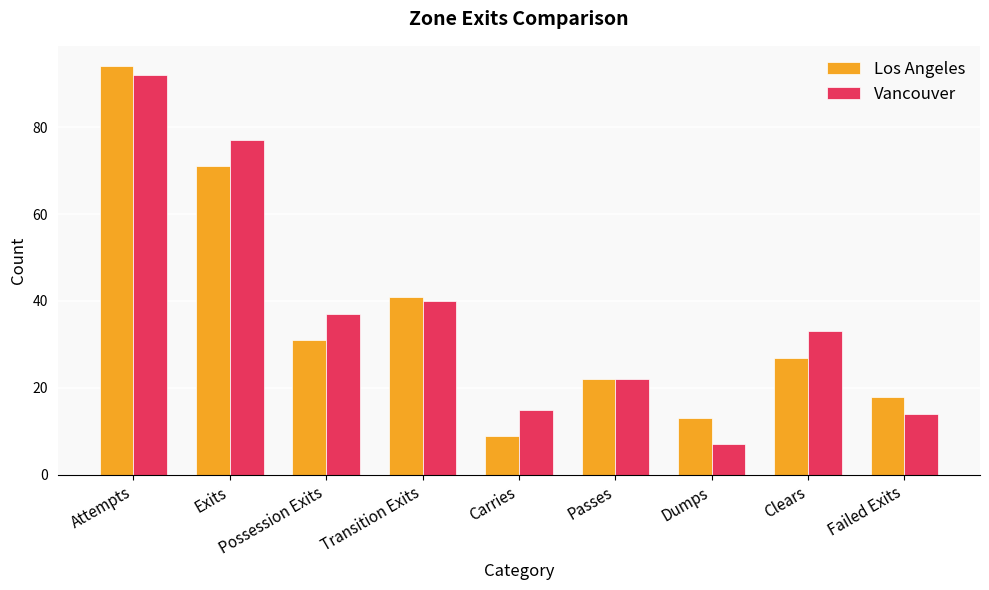

Rank the series by their maximum value, from lowest to highest.

Vancouver, Los Angeles